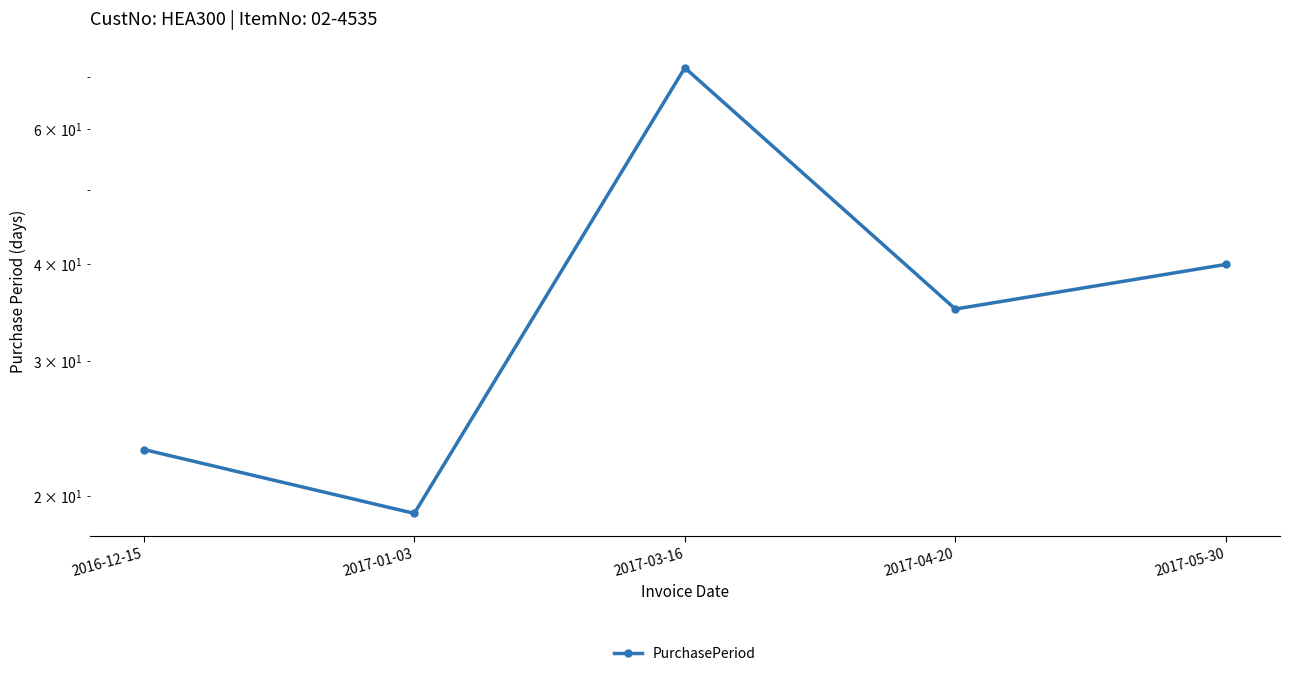

Reading left to right, list all the values displayed in this chart.

23	19	72	35	40